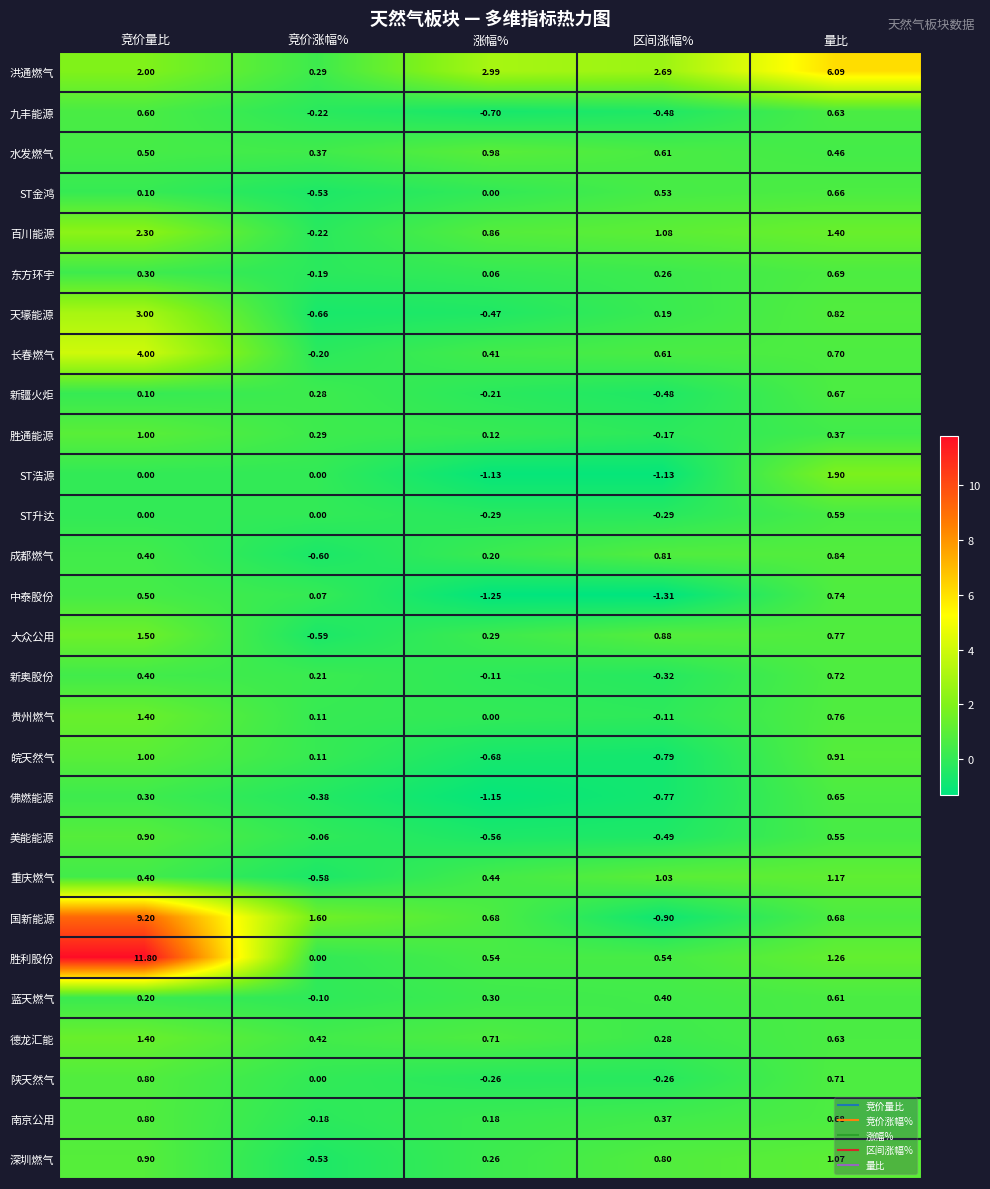

How many values in the 九丰能源 series exceed 0?

2